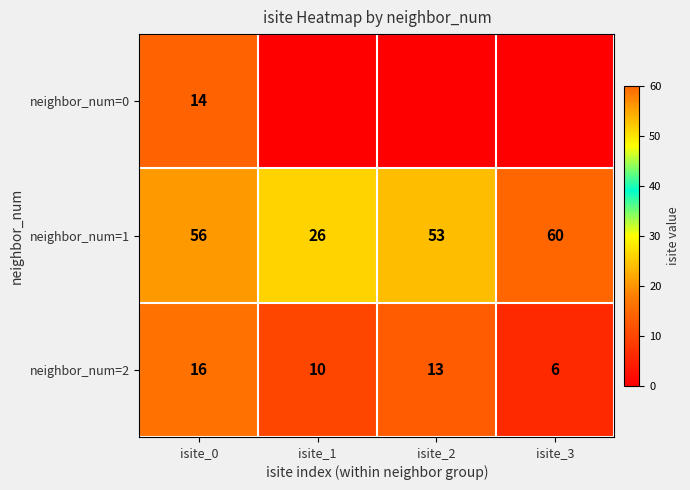

List the labels in order of neighbor_num=1 value, largest first.

isite_3, isite_0, isite_2, isite_1